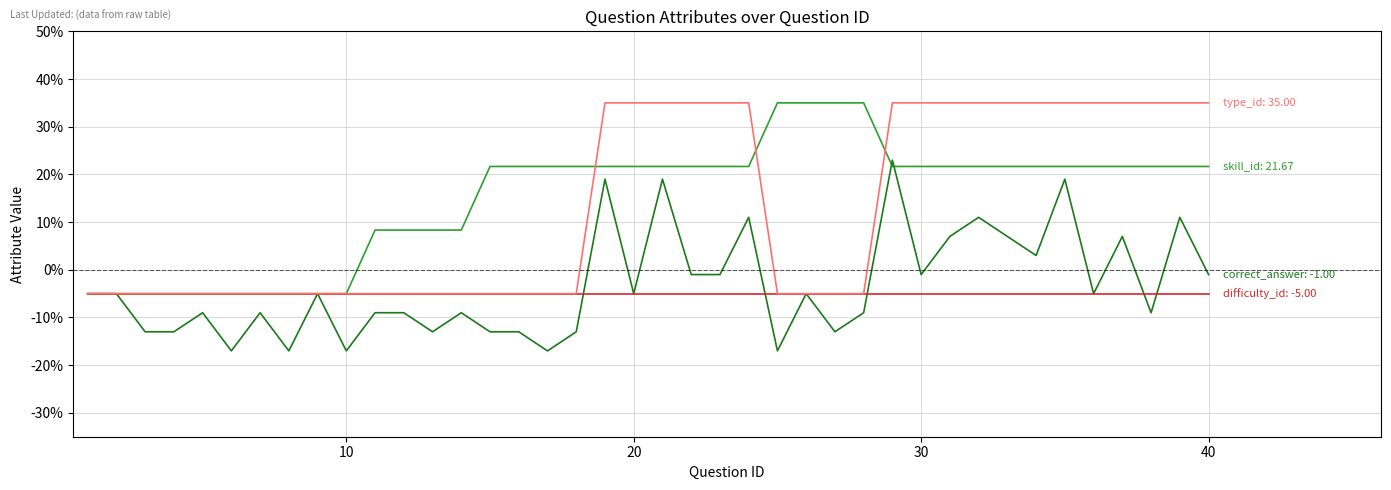

What is the maximum value shown in the chart?

35.0